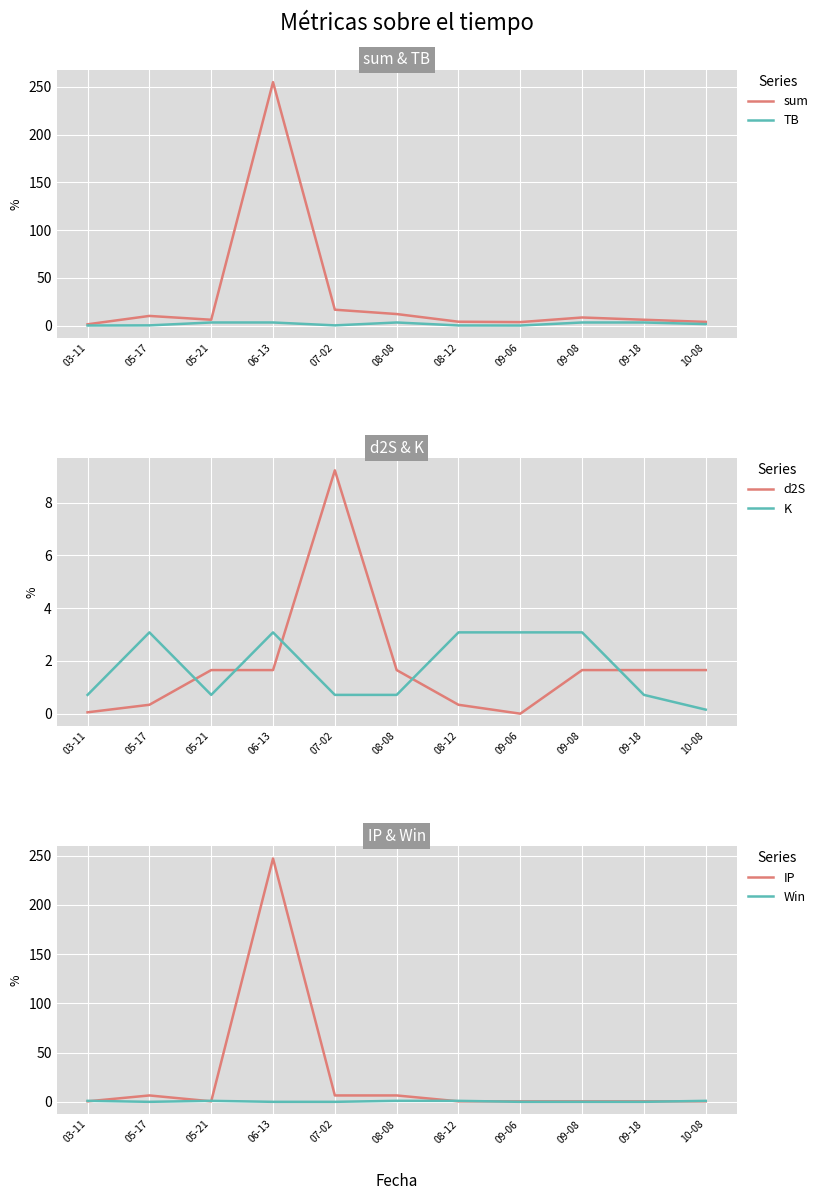

What position from the right is 05-17?

10